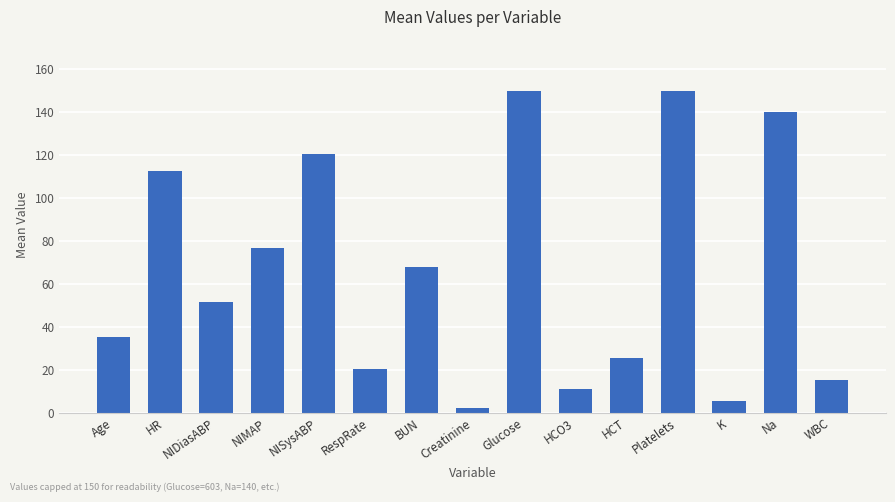

Reading right to left, list all the values displayed in this chart.

15.3	140.0	5.3	150.0	25.5	11.0	150.0	2.3	68.0	20.3	120.7	76.9	51.3	112.7	35.0